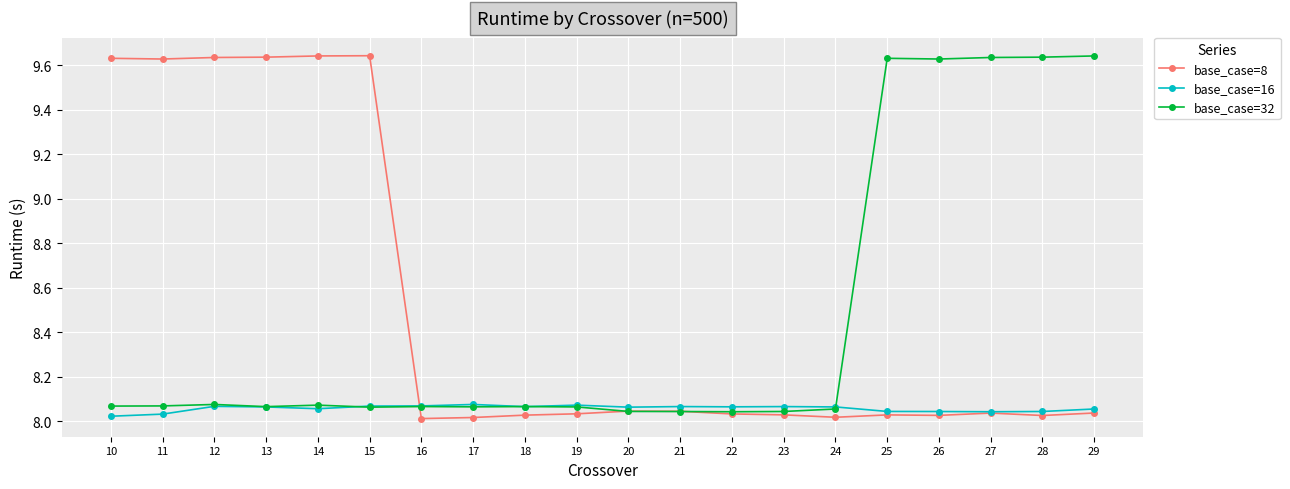

True or false: base_case=8 has a value of 3.1 at 12.

False